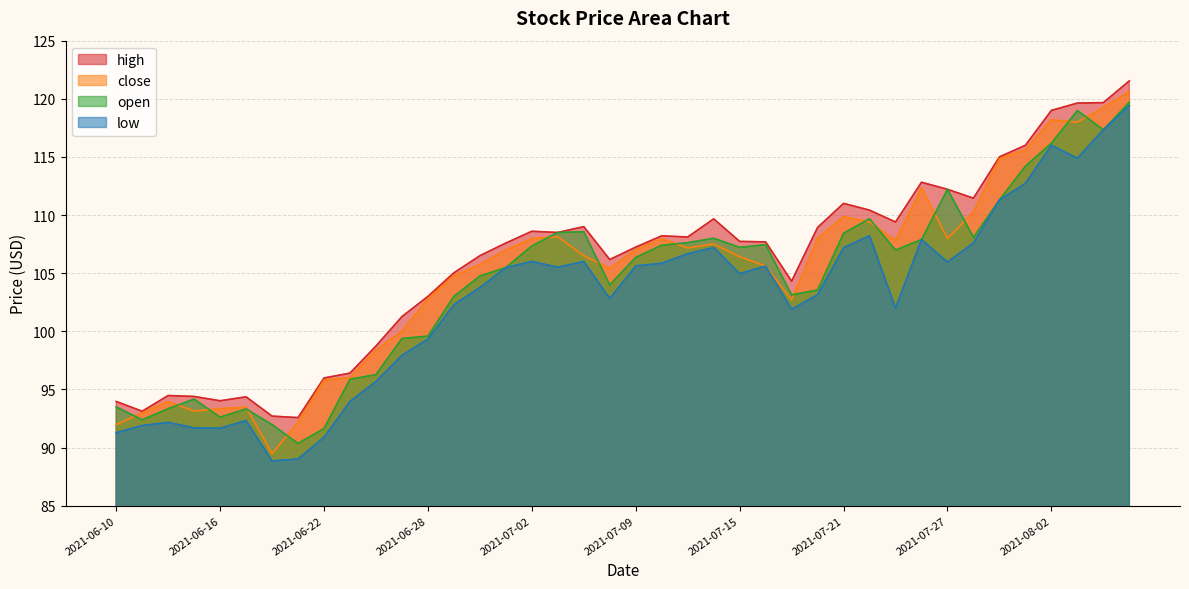

Which series has the largest total across all categories?

high